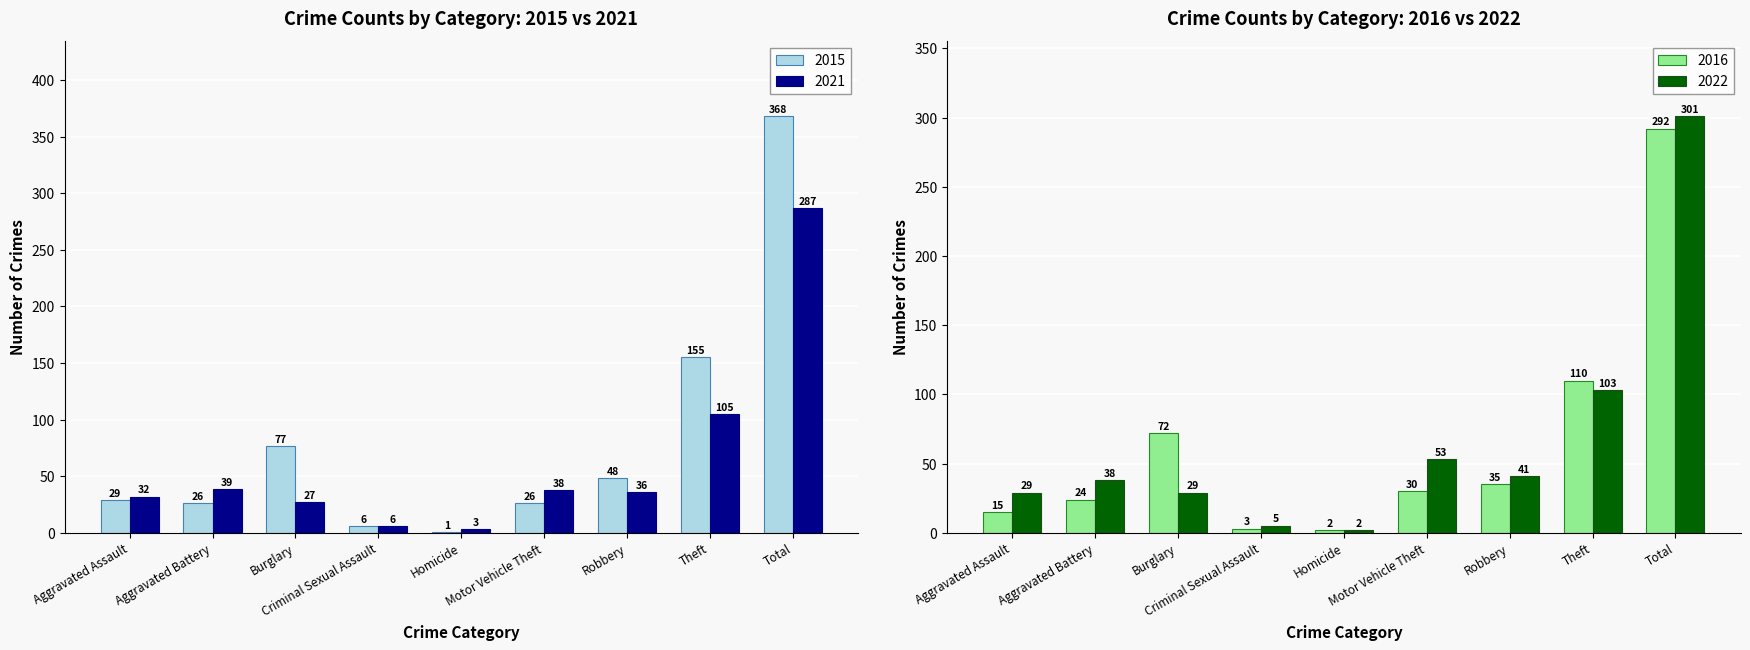

What is the sum of all 2015 values?

736